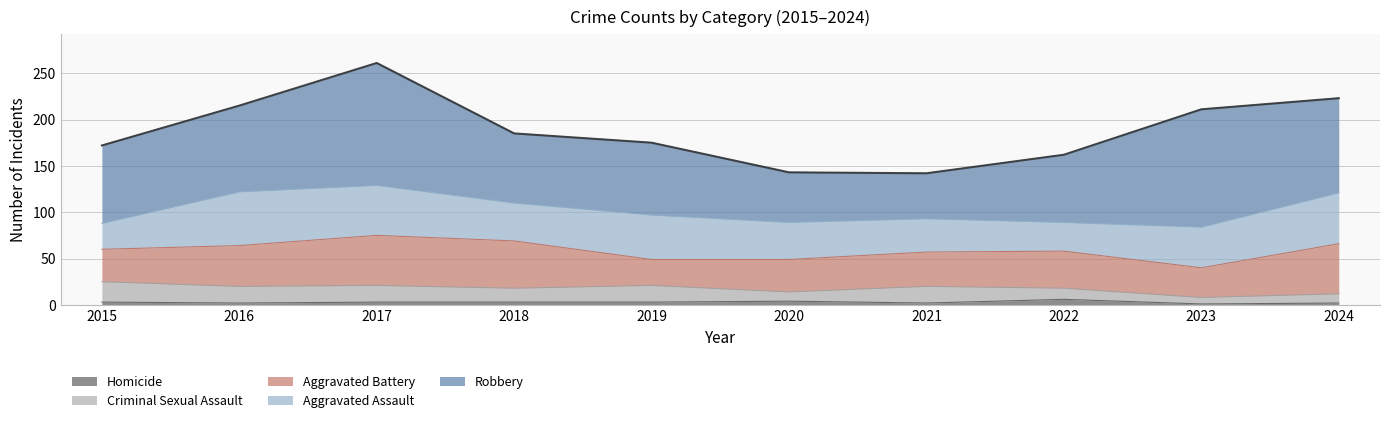

Between 2020 and 2021, which series saw the biggest shift?

Criminal Sexual Assault